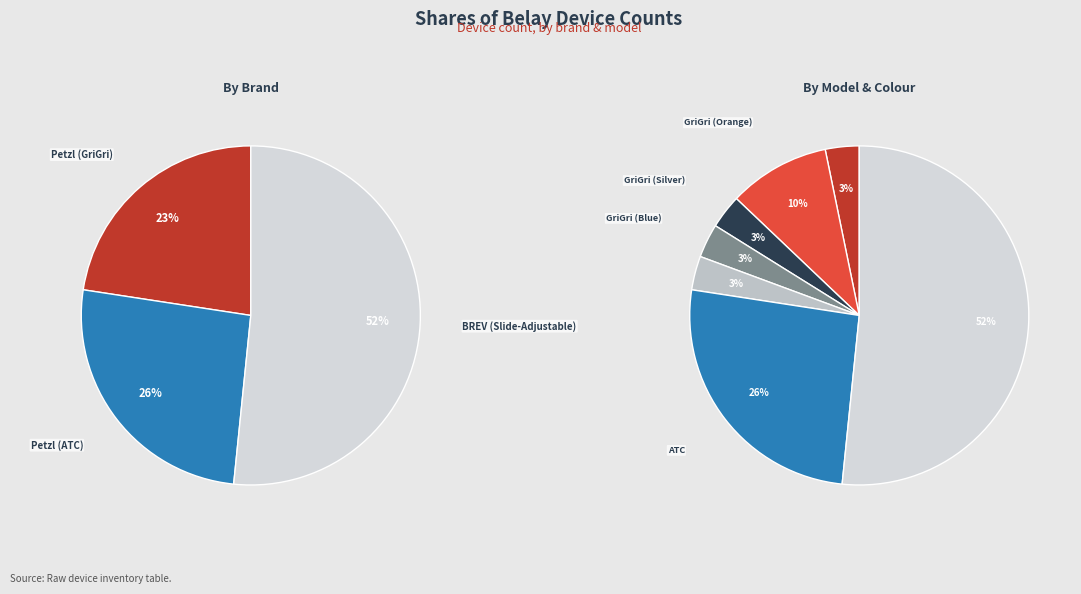

Is it true that GriGri (Blue) is 3% of the pie?

True